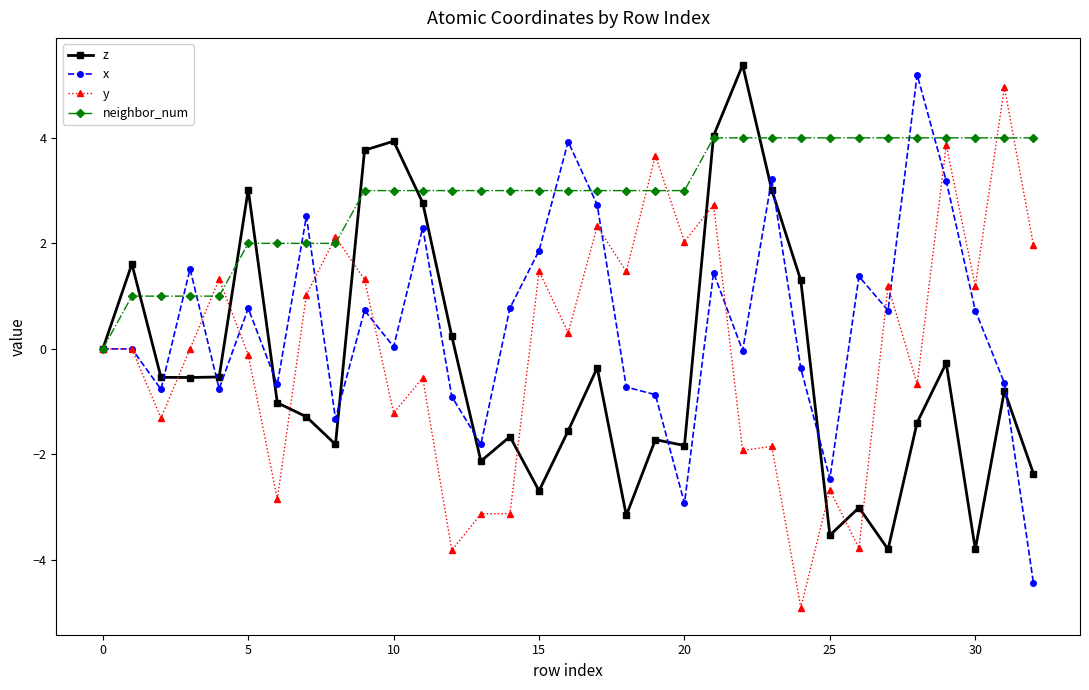

Rank the series by their maximum value, from highest to lowest.

z, x, y, neighbor_num